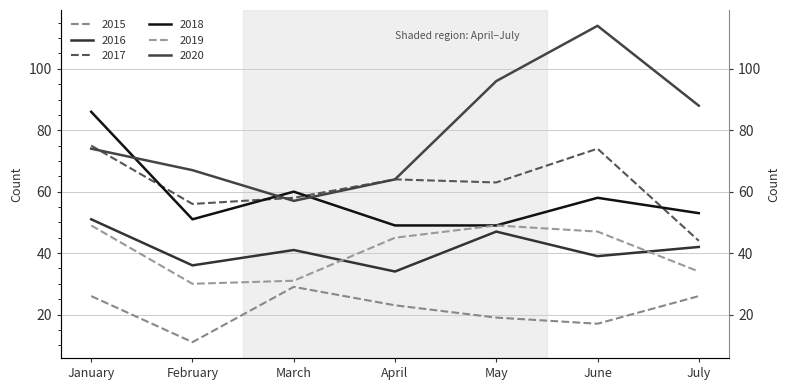

Is this an area chart (filled region under the line)?

No